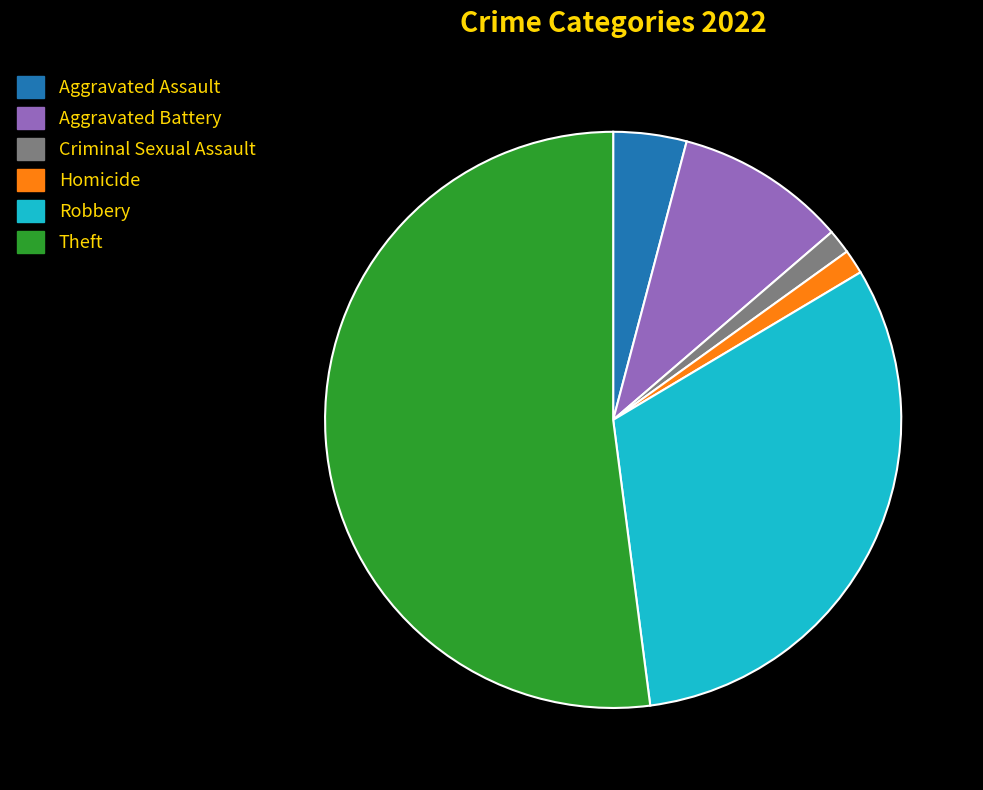

Combined, do Aggravated Battery and Homicide account for over 50%?

No